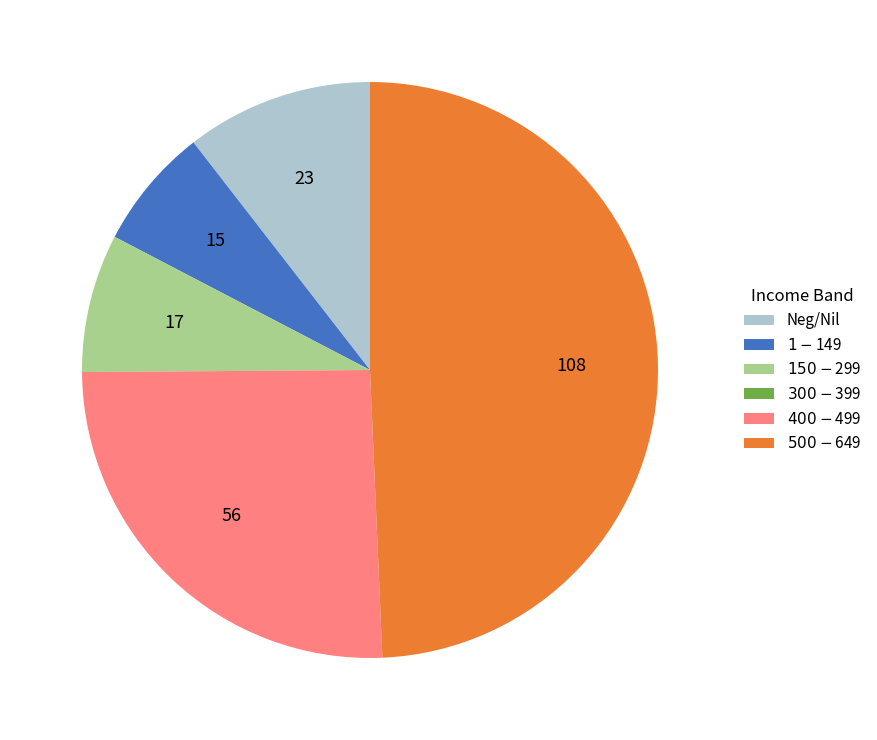

Does any single category account for the majority?

No